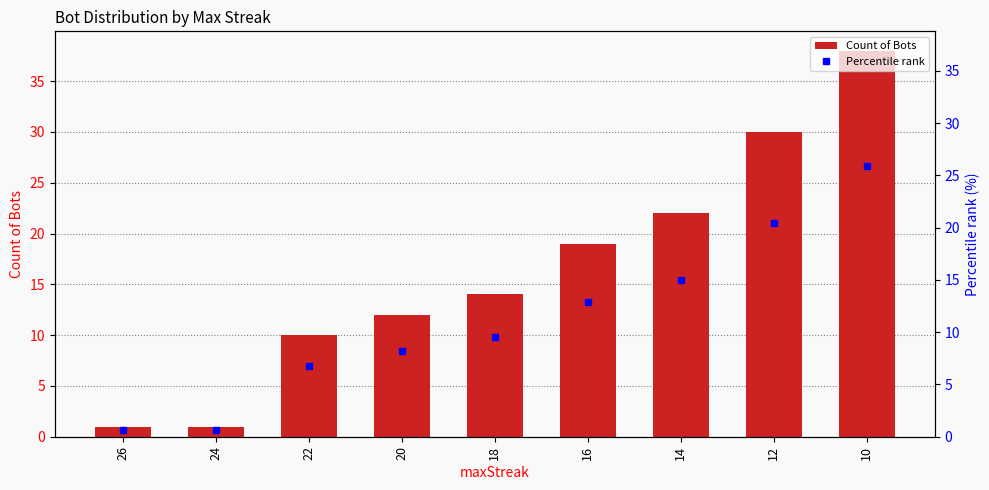

The value of Count of Bots at 12 is 30.0. True or false?

True